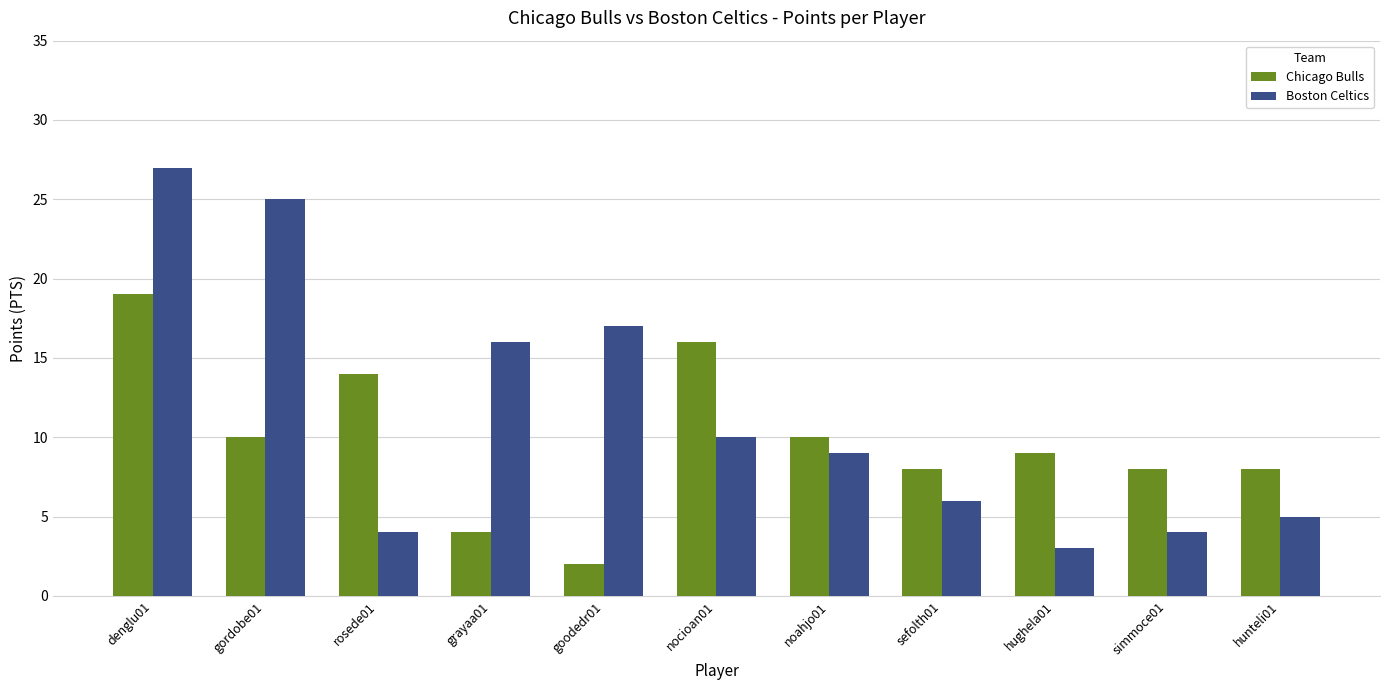

What is the label of the 7th bar from the right?

goodedr01